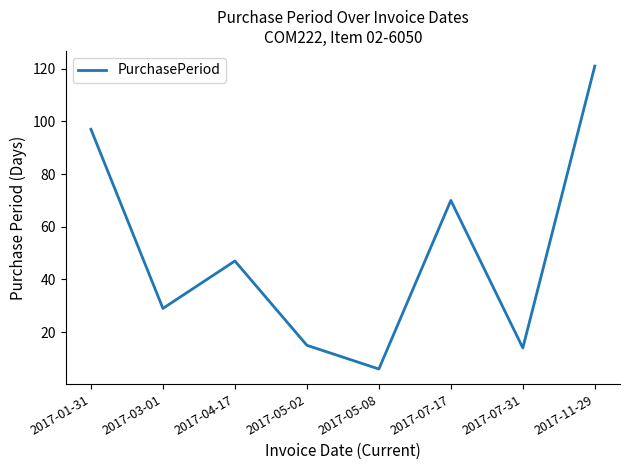

What is the change in value from 2017-05-08 to 2017-07-17?

+64